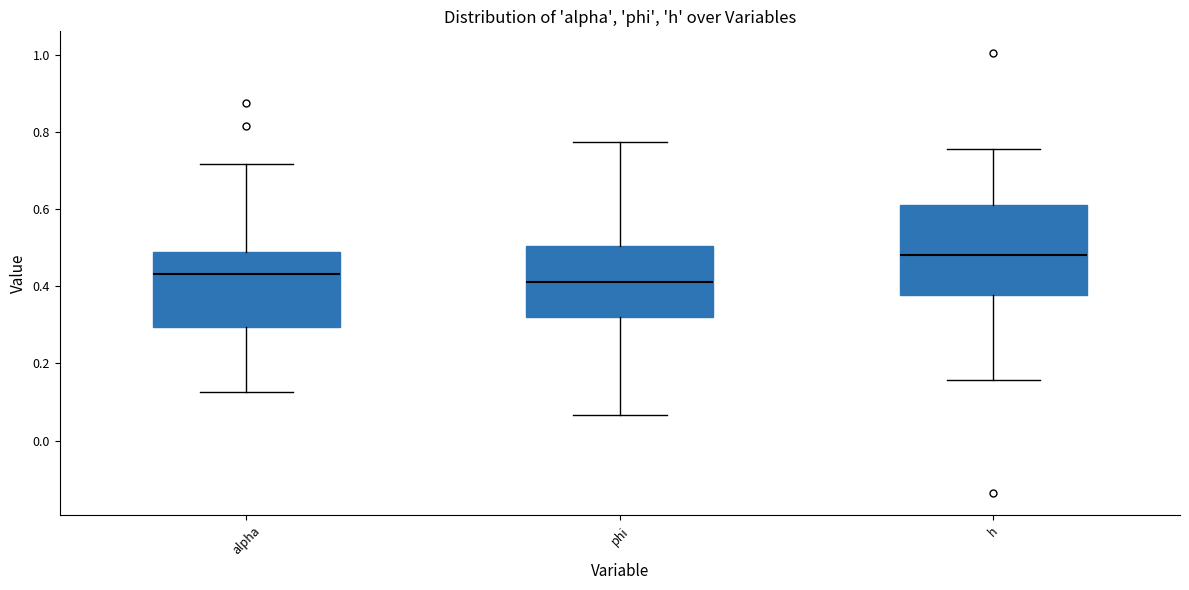

Where does the upper whisker of the box for alpha end on the y-axis? The values are not printed on the chart, so give them approximately, as read against the axis.

0.72